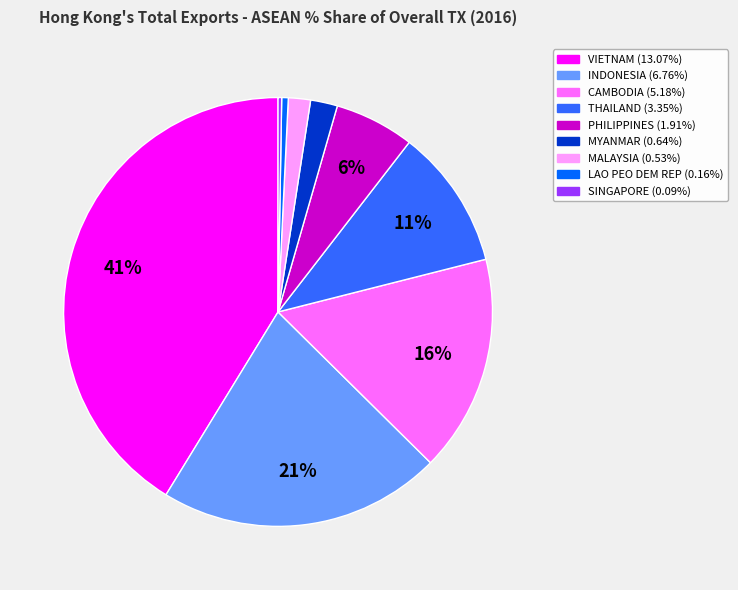

True or false: THAILAND accounts for 11% of the total.

True